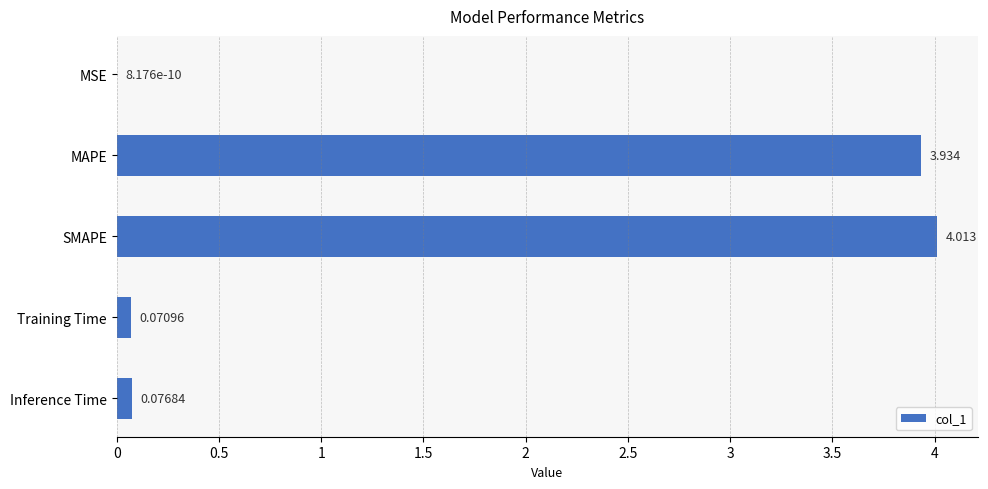

Where is the data nearest to the value 2?

Inference Time